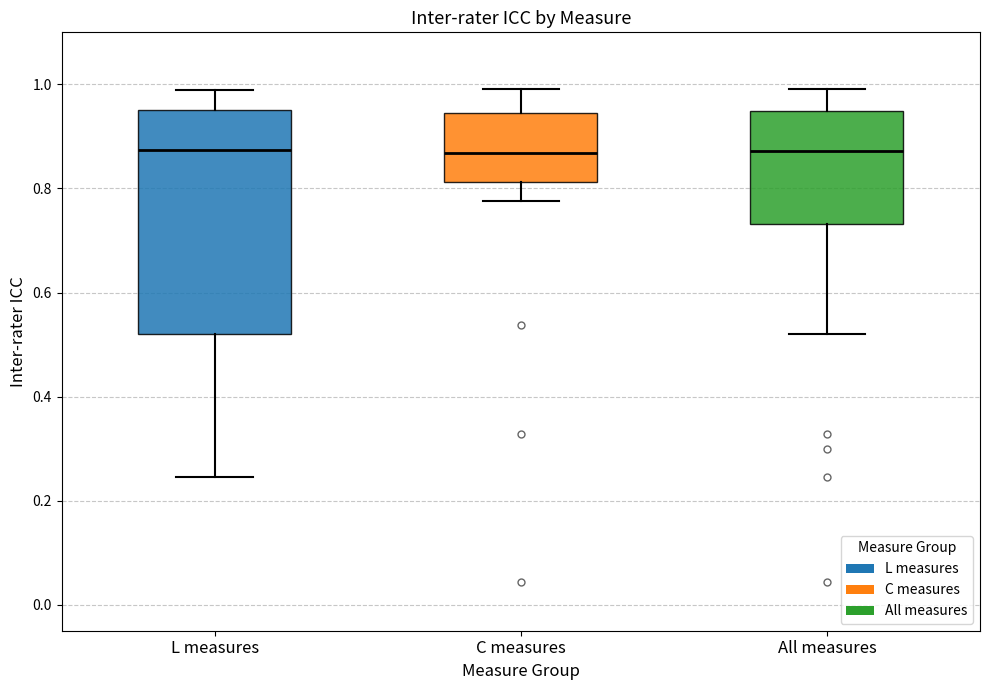

Reading left to right, read every box against the y-axis: the position of its median line, the range the box covers, and the ends of its whiskers. The values are not printed on the chart, so give them approximately, as read against the axis.

L measures: median 0.88, box 0.52 to 0.96, whiskers 0.24 to 0.98
C measures: median 0.86, box 0.82 to 0.94, whiskers 0.78 to 1.00
All measures: median 0.88, box 0.74 to 0.94, whiskers 0.52 to 1.00